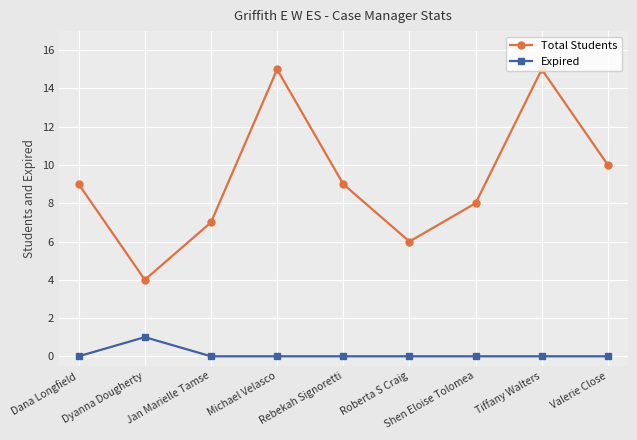

Count the Expired values in the range 0 to 1.

9